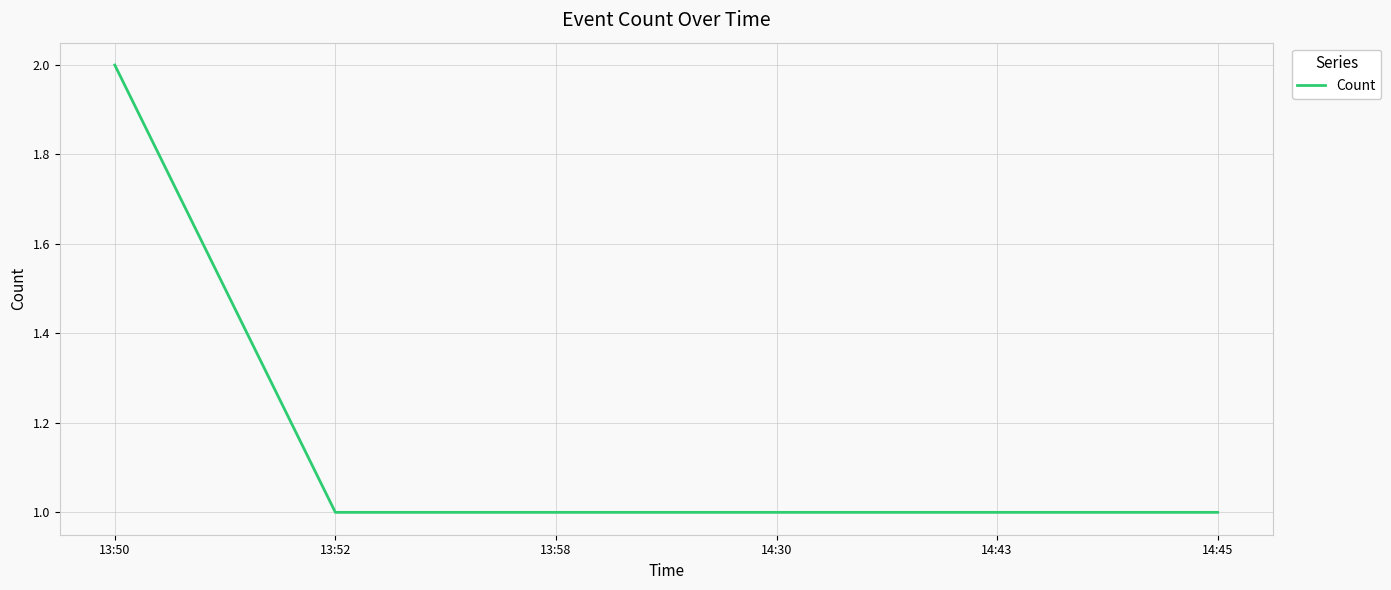

What is the average value?

1